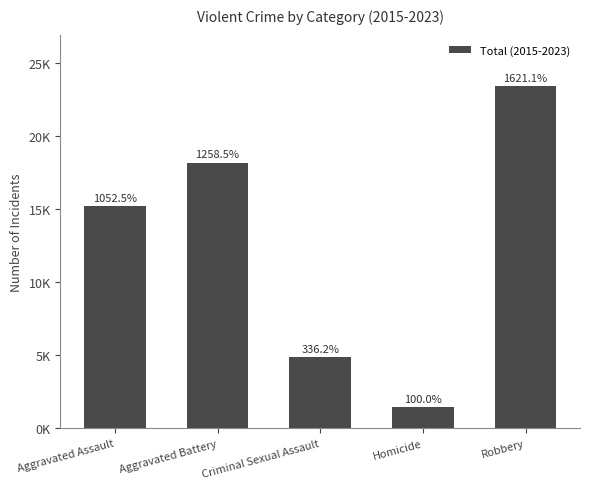

Are the bars horizontal?

No